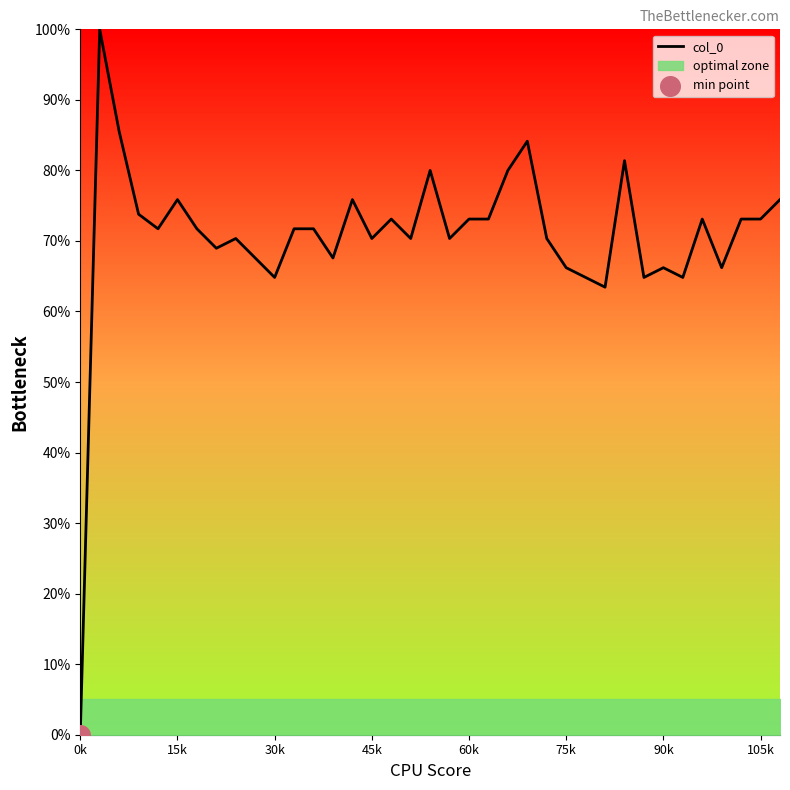

Between 30 and 28, which is larger?

28